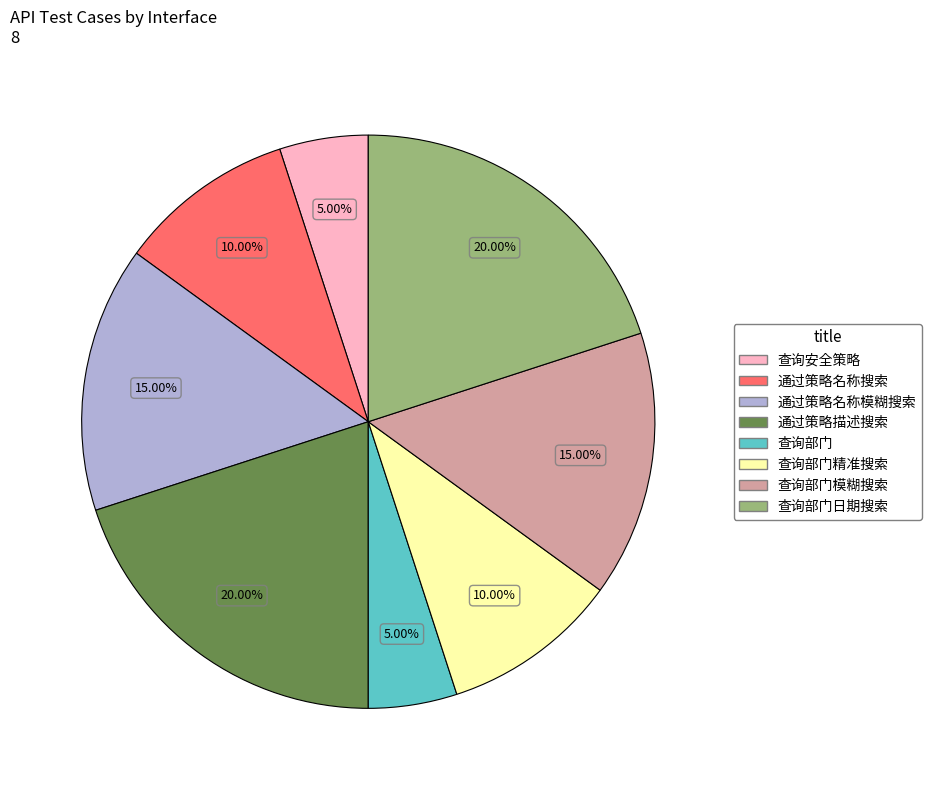

Count the number of slices in the pie.

8